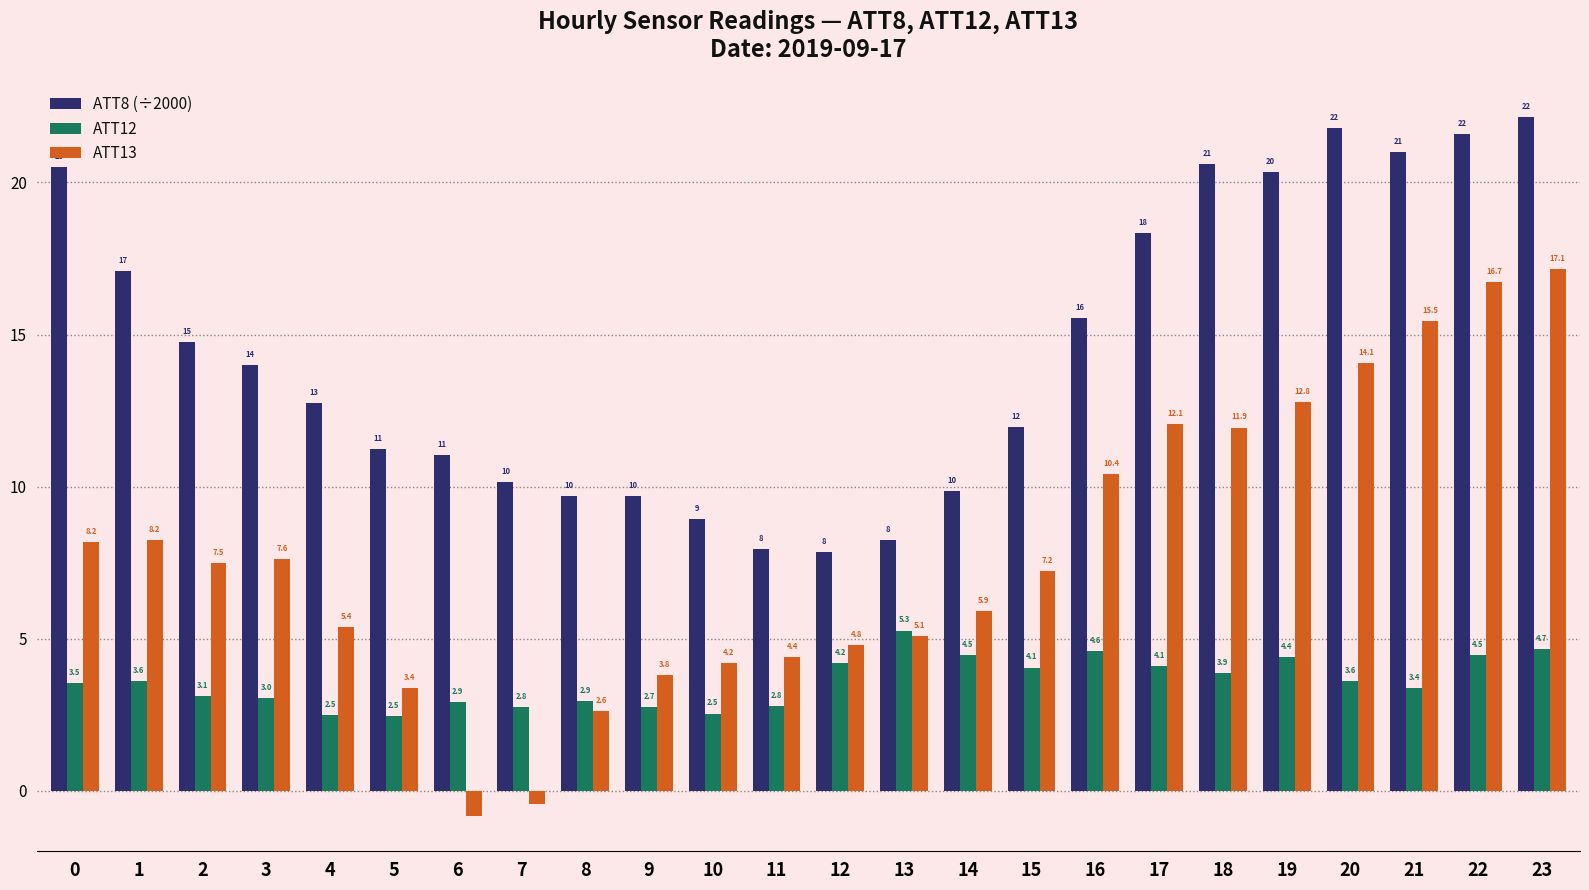

What is the value of the ATT8 (÷2000) bar at the 12th from the left?

8.0